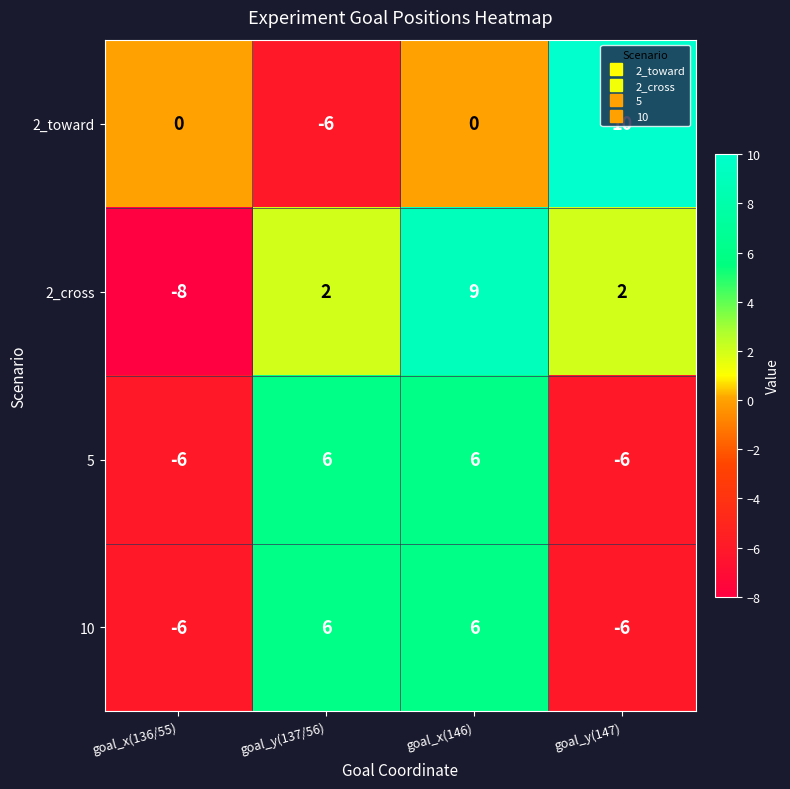

How many values in 2_toward are below zero?

1